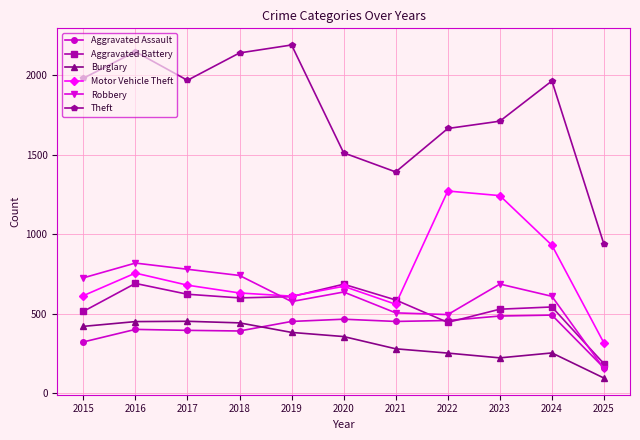

How many interior local valleys does the Aggravated Battery series have?

2